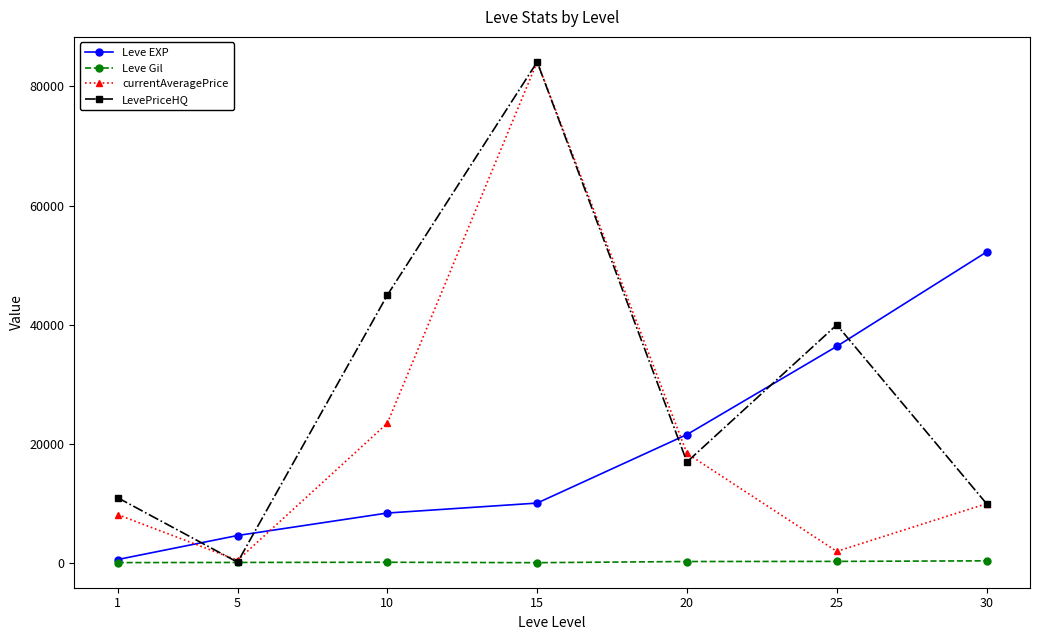

What is the greatest value displayed?

84113.1